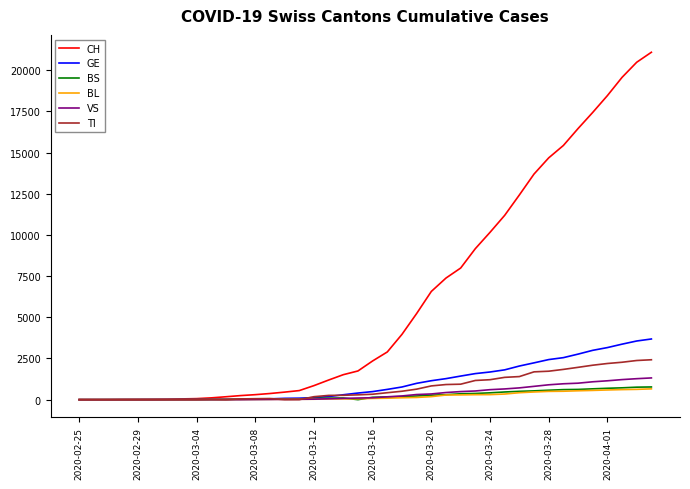

Which series has the largest total across all categories?

CH